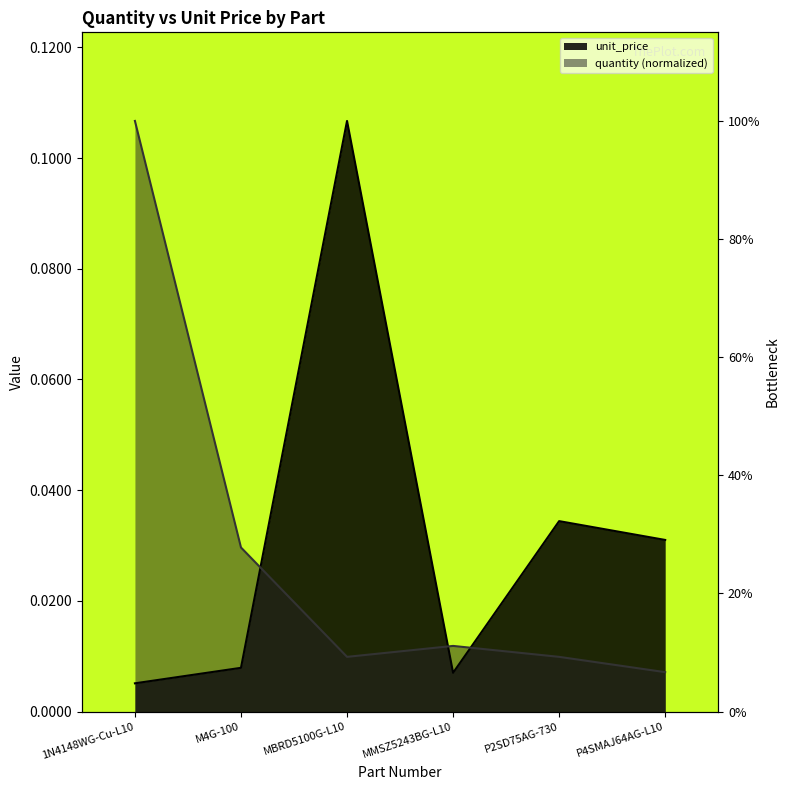

True or false: unit_price and quantity_scaled cross at least once.

True